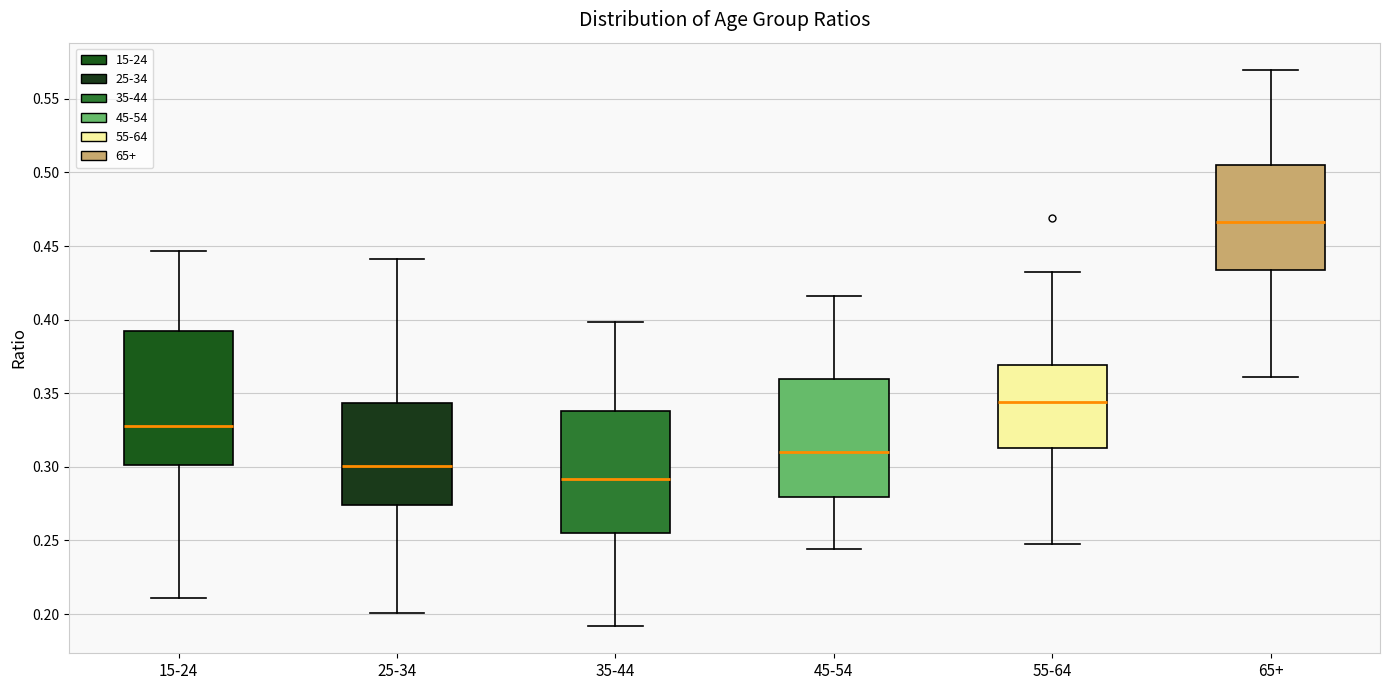

Reading left to right, transcribe this box plot: for each box, give where its median line is, the range the box spans, and where its two whiskers end, as read against the y-axis. The values are not printed on the chart, so give them approximately, as read against the axis.

15-24: median 0.330, box 0.300 to 0.395, whiskers 0.210 to 0.445
25-34: median 0.300, box 0.275 to 0.345, whiskers 0.200 to 0.440
35-44: median 0.290, box 0.255 to 0.340, whiskers 0.190 to 0.400
45-54: median 0.310, box 0.280 to 0.360, whiskers 0.245 to 0.415
55-64: median 0.345, box 0.315 to 0.370, whiskers 0.250 to 0.435
65+: median 0.465, box 0.435 to 0.505, whiskers 0.360 to 0.570